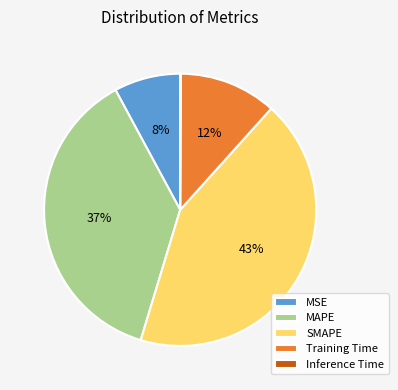

Does Training Time account for over 50% of the chart?

No